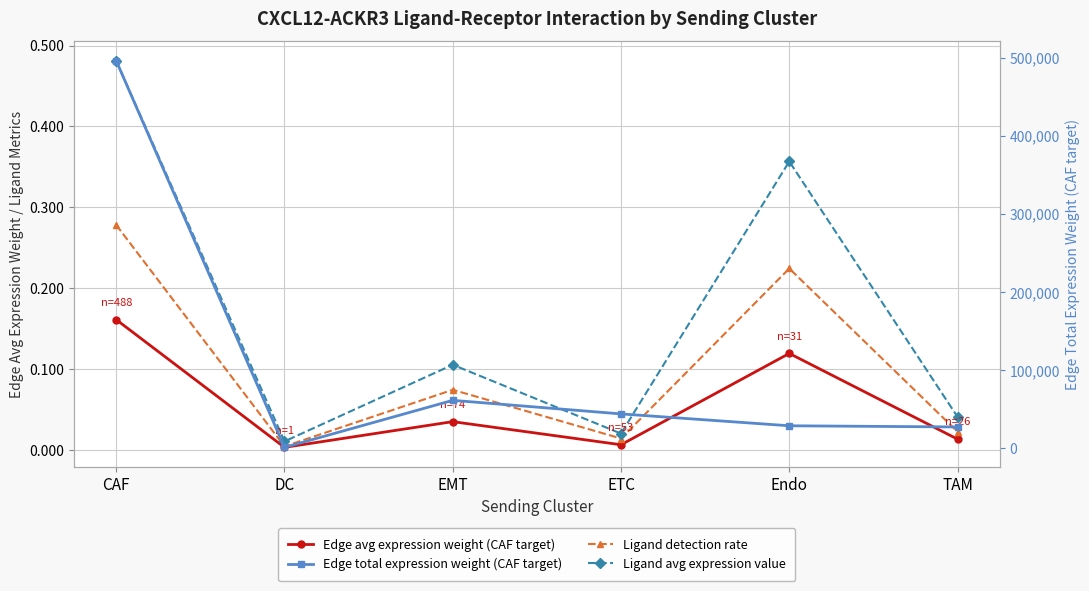

Between CAF and EMT, which series saw the biggest shift?

Edge total expression weight (CAF target)